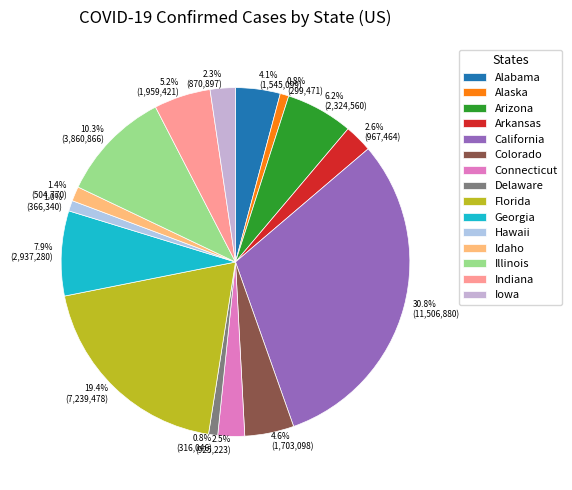

Which category has the biggest portion of the pie?

California